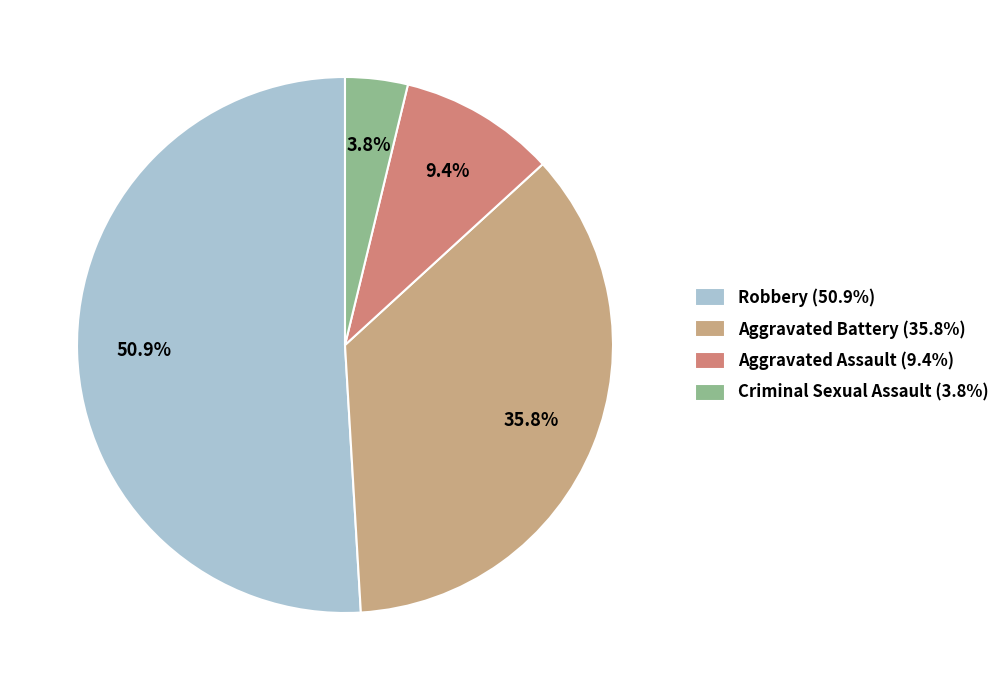

How many slices are in this pie chart?

4